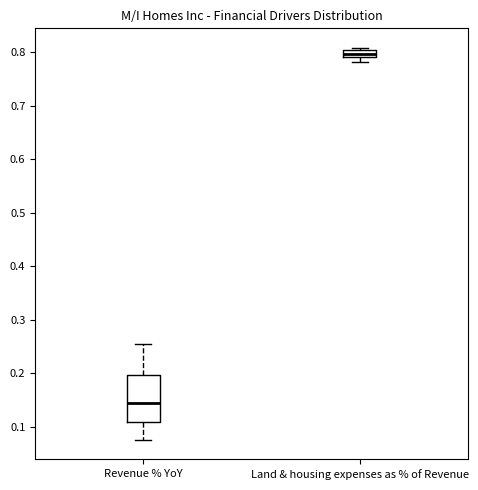

Which box has the highest median line?

Land & housing expenses as % of Revenue